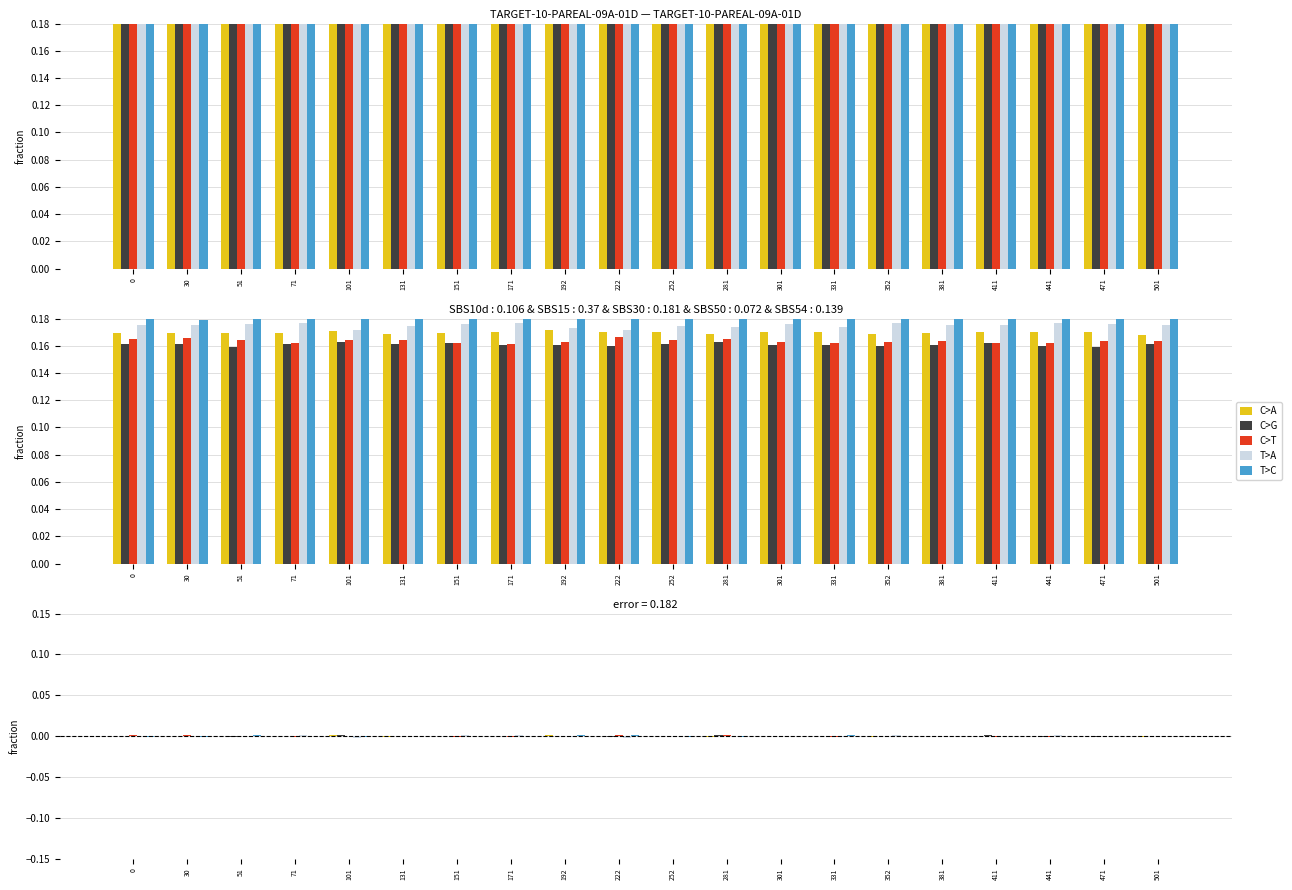

At which category is the sum across all series the highest?

192